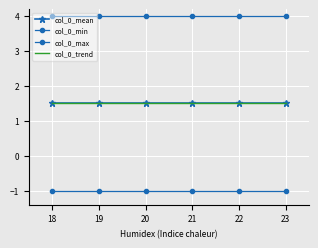

Reading left to right, list all the values displayed in this chart.

col_0_mean: 18=1.5	19=1.5	20=1.5	21=1.5	22=1.5	23=1.5
col_0_min: 18=-1.0	19=-1.0	20=-1.0	21=-1.0	22=-1.0	23=-1.0
col_0_max: 18=4.0	19=4.0	20=4.0	21=4.0	22=4.0	23=4.0
col_0_trend: 18=1.5	19=1.5	20=1.5	21=1.5	22=1.5	23=1.5